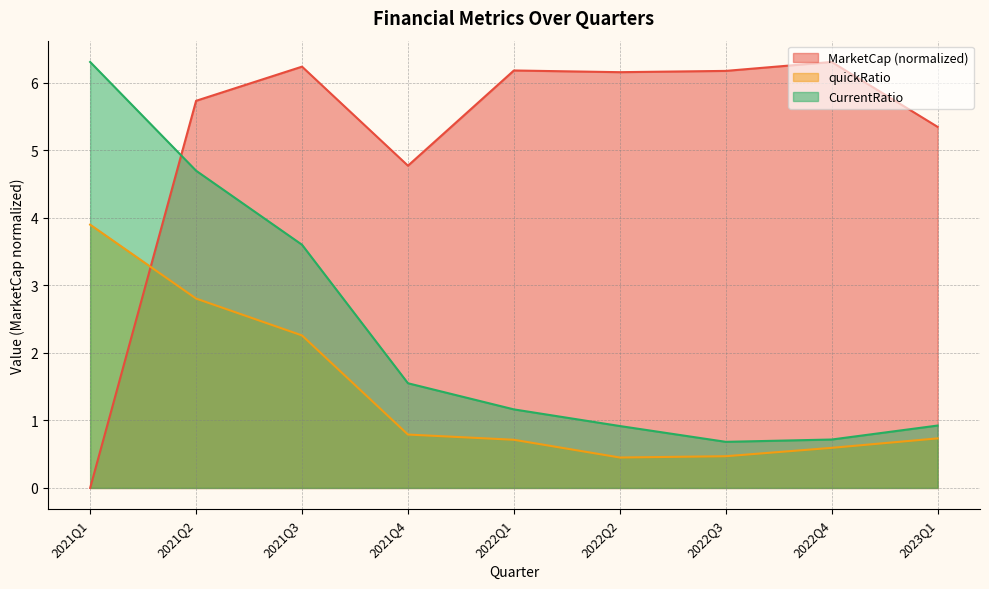

The value of CurrentRatio at 2021Q3 is 5.9. True or false?

False